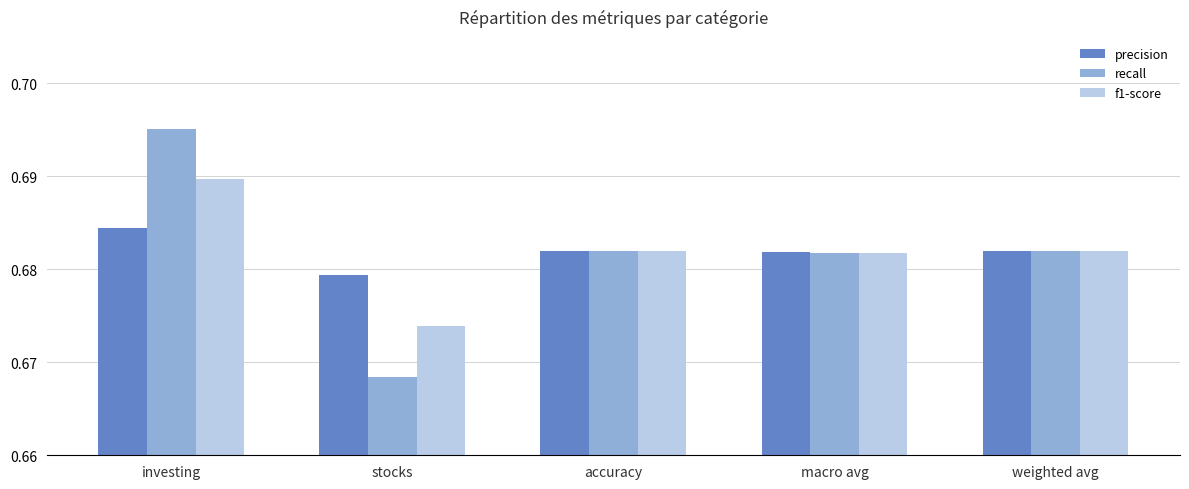

What position from the right is weighted avg?

1